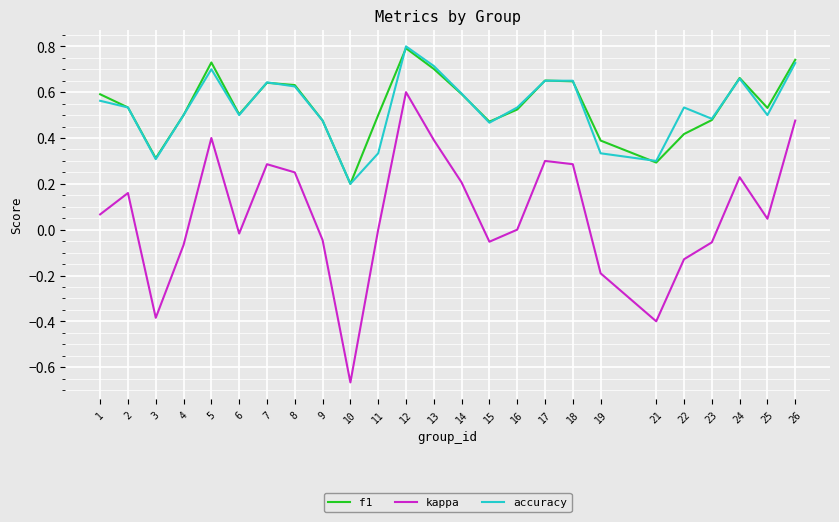

What is the sum of all accuracy values?

13.3